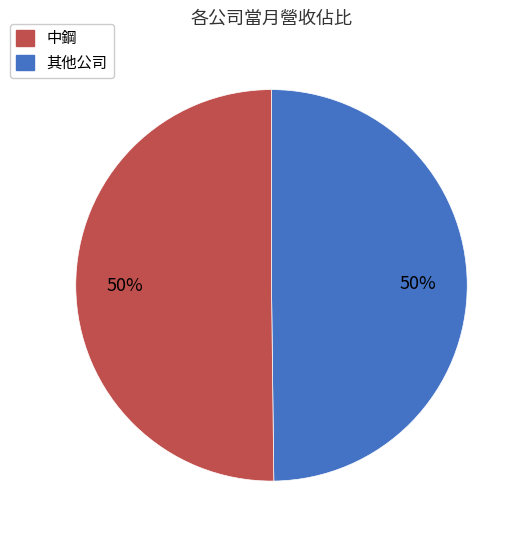

To the nearest percent, what is the average slice percentage?

50%